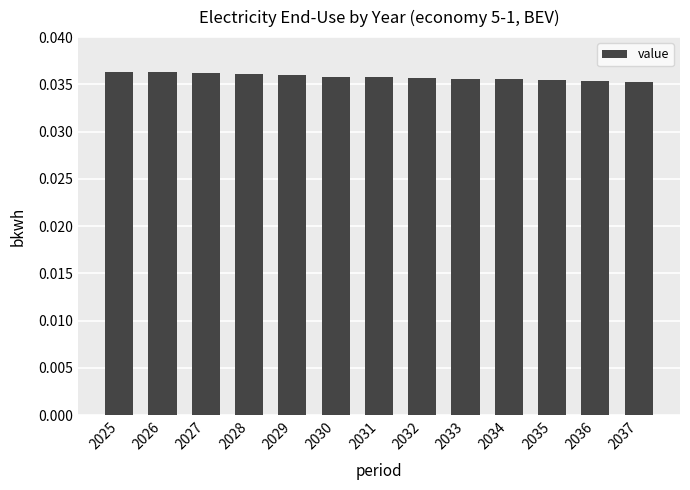

The value at 2036 is 0.1. True or false?

False